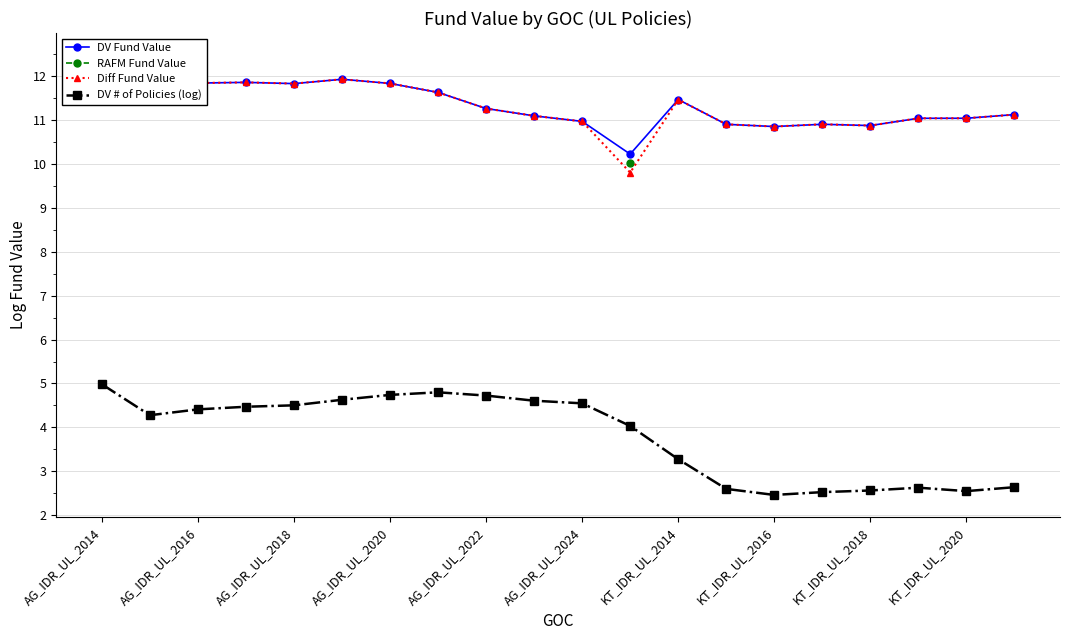

What is the value of the DV Fund Value point at the 12th from the left?

10.2